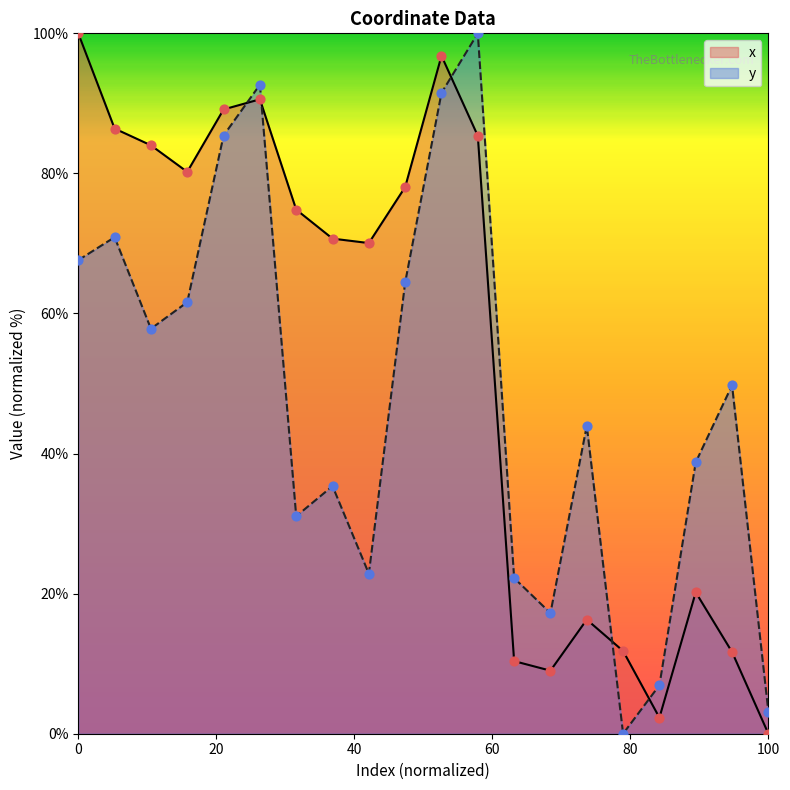

Which series has the largest total across all categories?

x